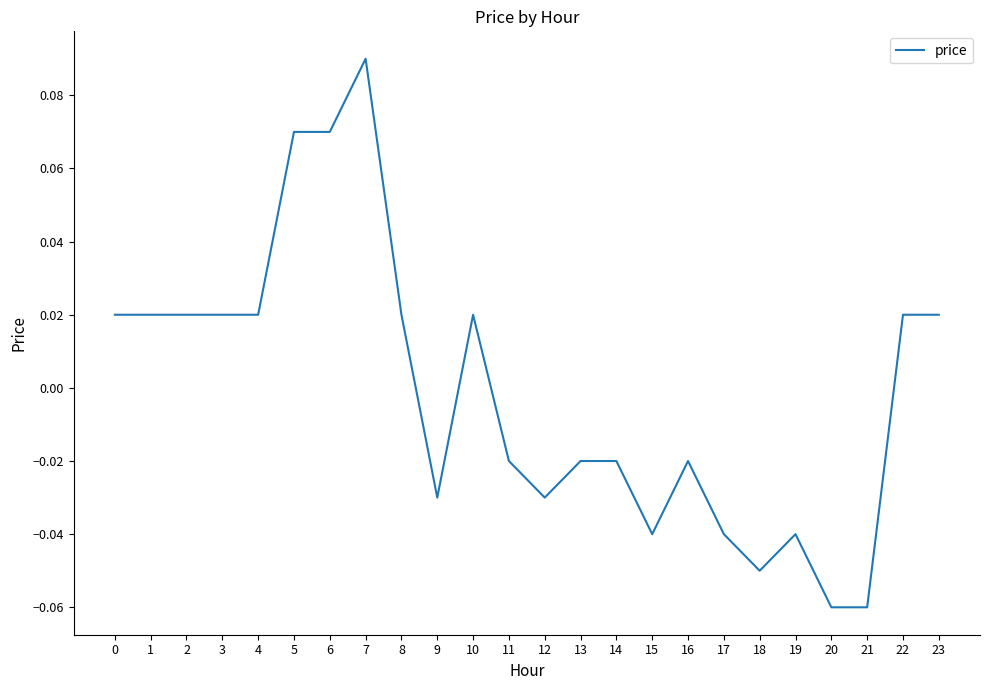

Which has a higher value, 17 or 16?

16